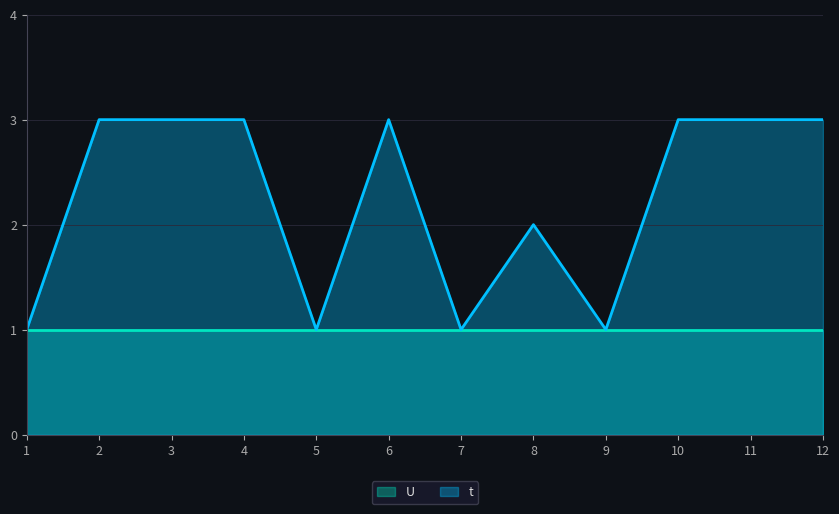

List the labels in order of value, largest first.

2, 3, 4, 6, 10, 11, 12, 8, 1, 5, 7, 9